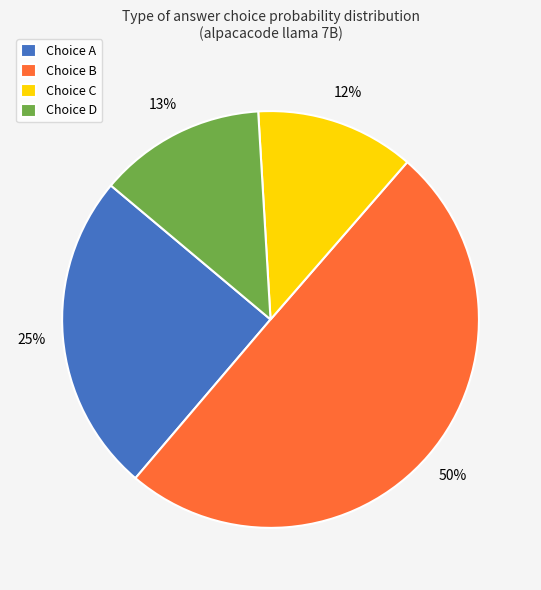

To the nearest percent, what percentage of the pie is Choice A?

25%